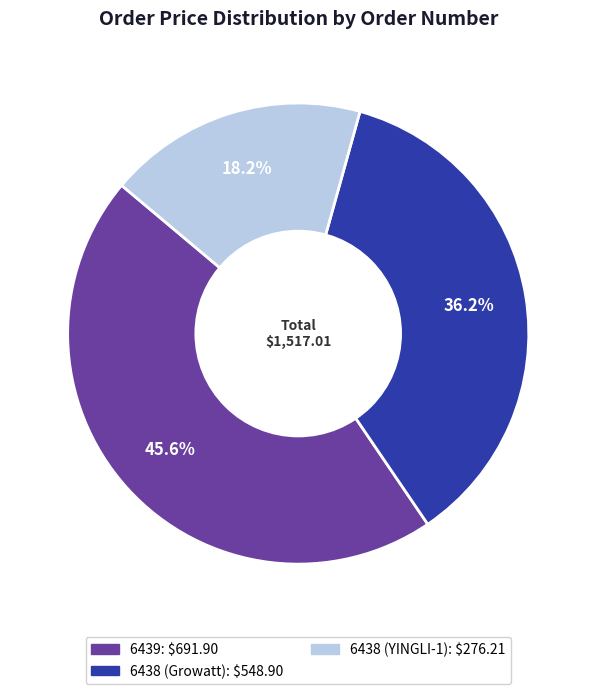

Is there any slice that represents more than half of the pie?

No